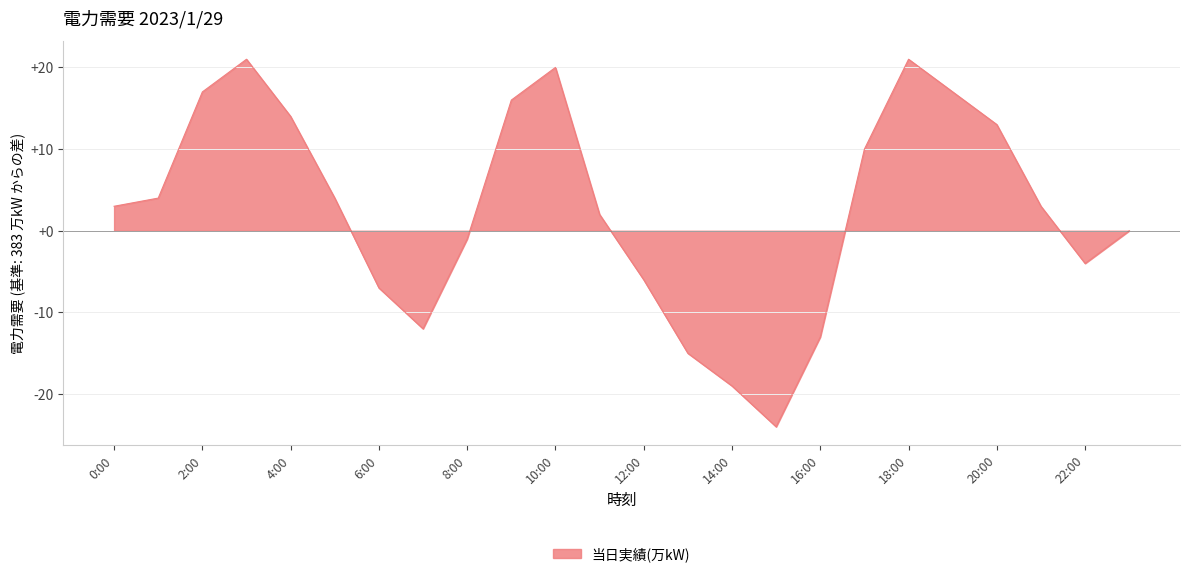

What is the minimum value shown in the chart?

-24